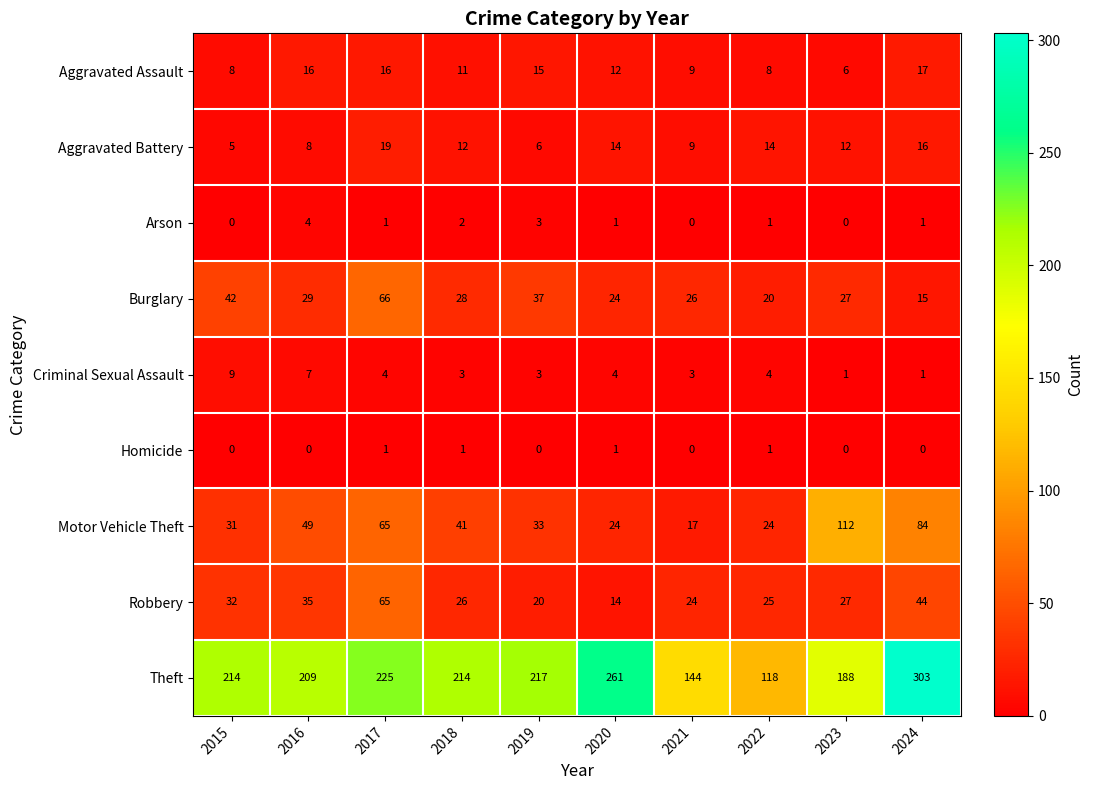

The value of Criminal Sexual Assault at 2017 is 4. True or false?

True